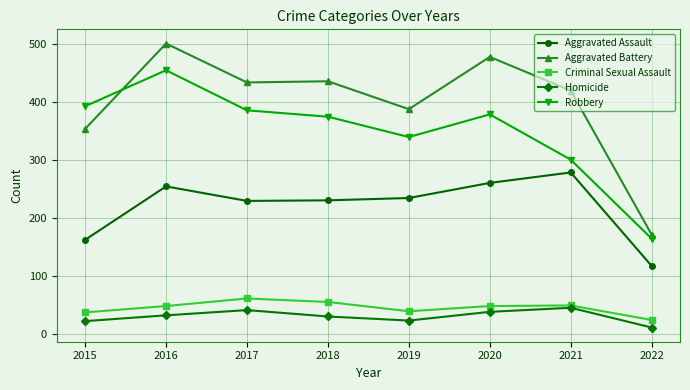

At which label does Robbery first exceed 379?

2015